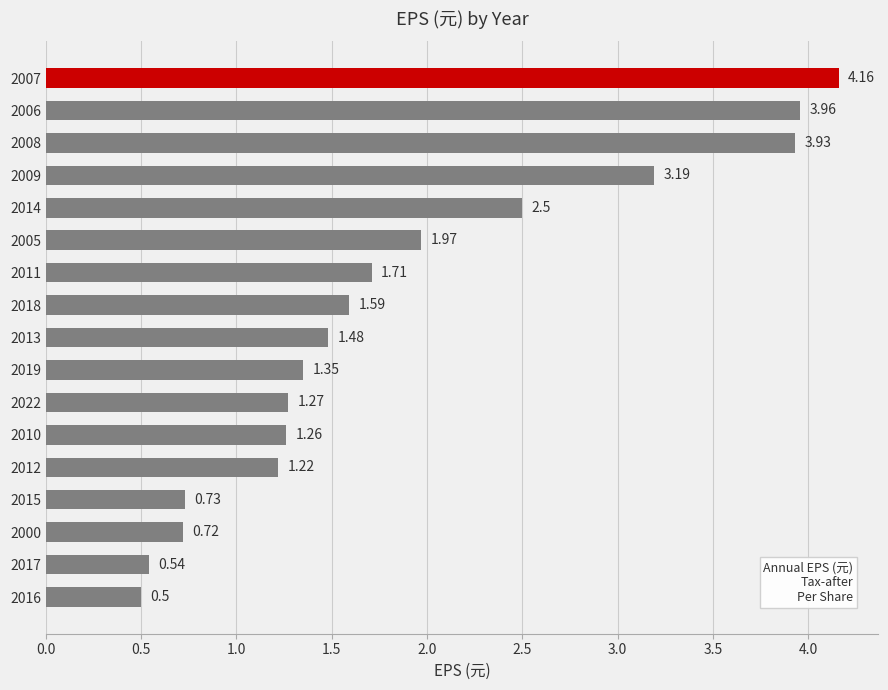

What is the difference between the maximum and minimum values?

3.7